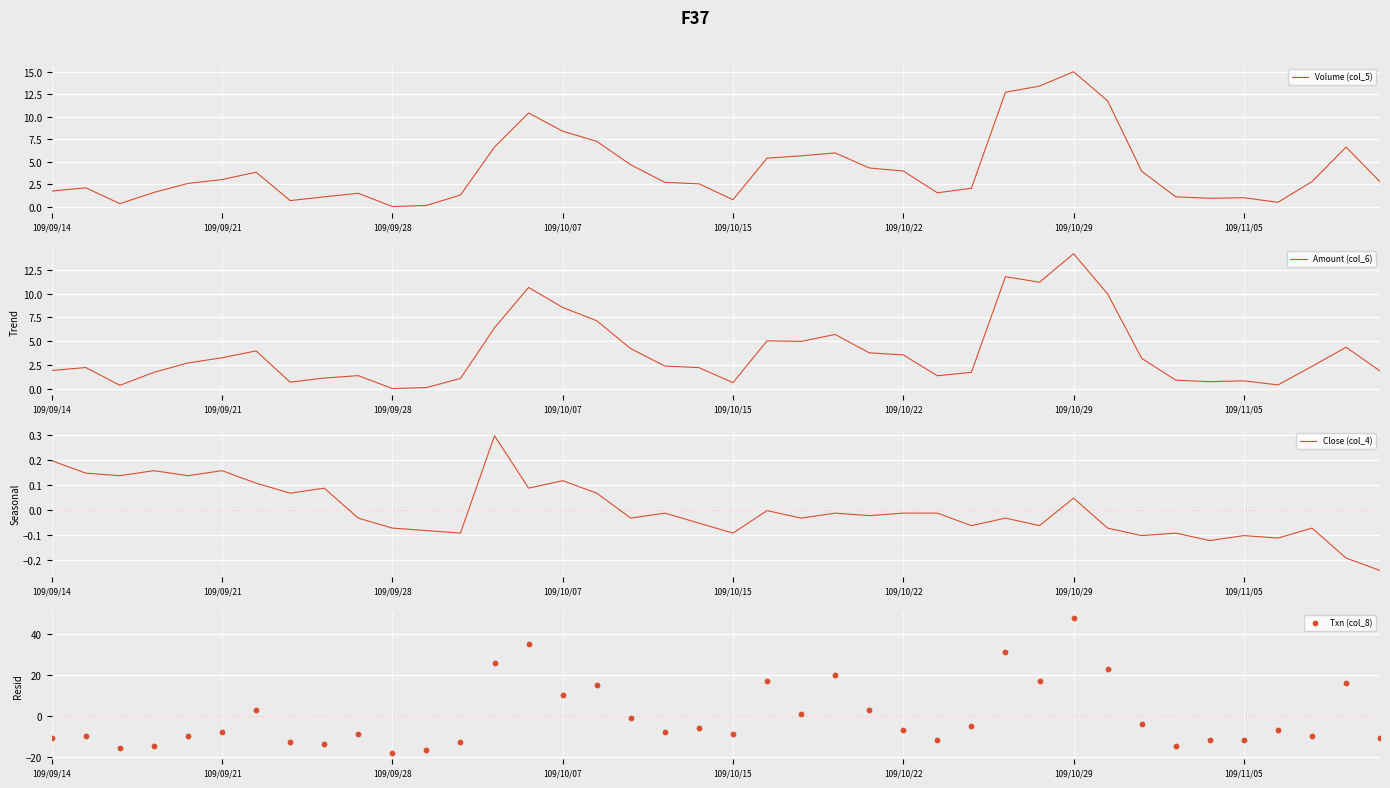

Is it true that Volume (col_5) equals 4.0 at 109/10/22?

True